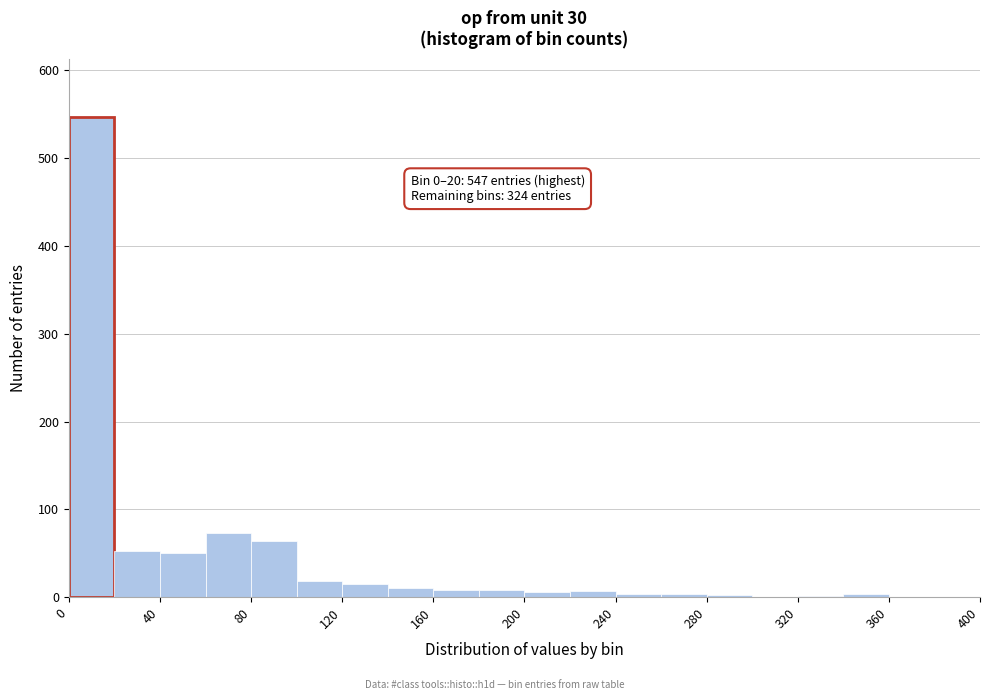

Over which range of the x-axis is the bar tallest?

0 to 20